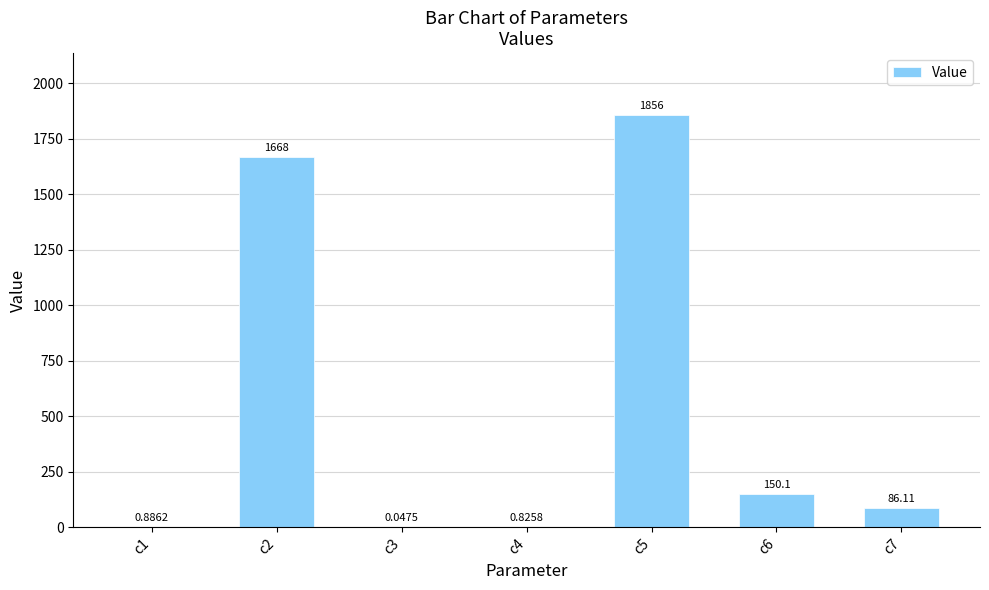

What is the change in value from c1 to c5?

+1855.5